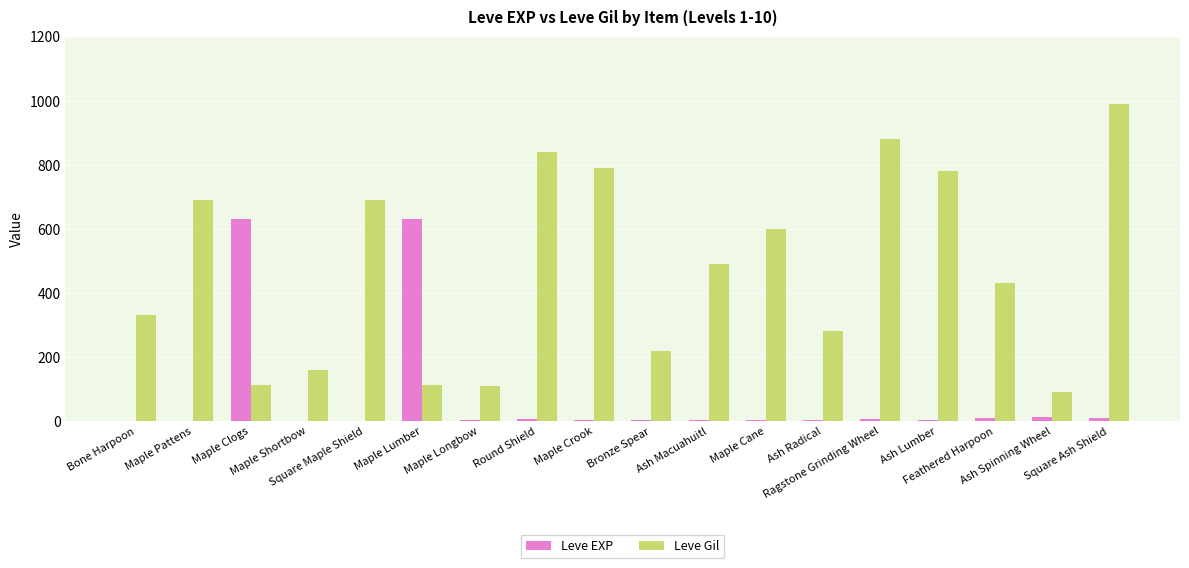

Count the number of categories in the chart.

18